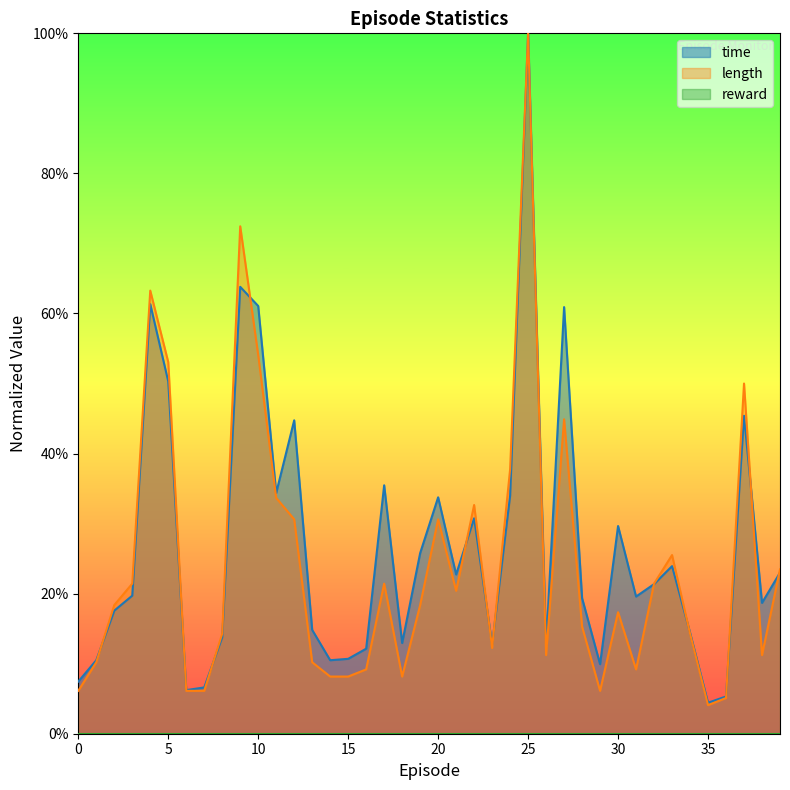

How many lines are shown in the chart?

2